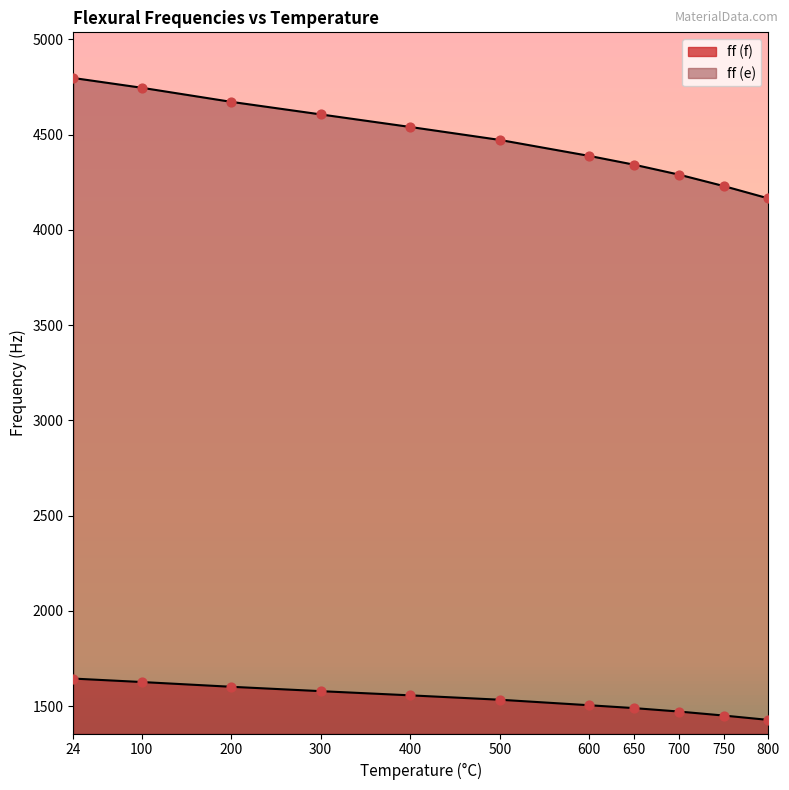

Which series reaches the minimum Y coordinate?

ff (f)